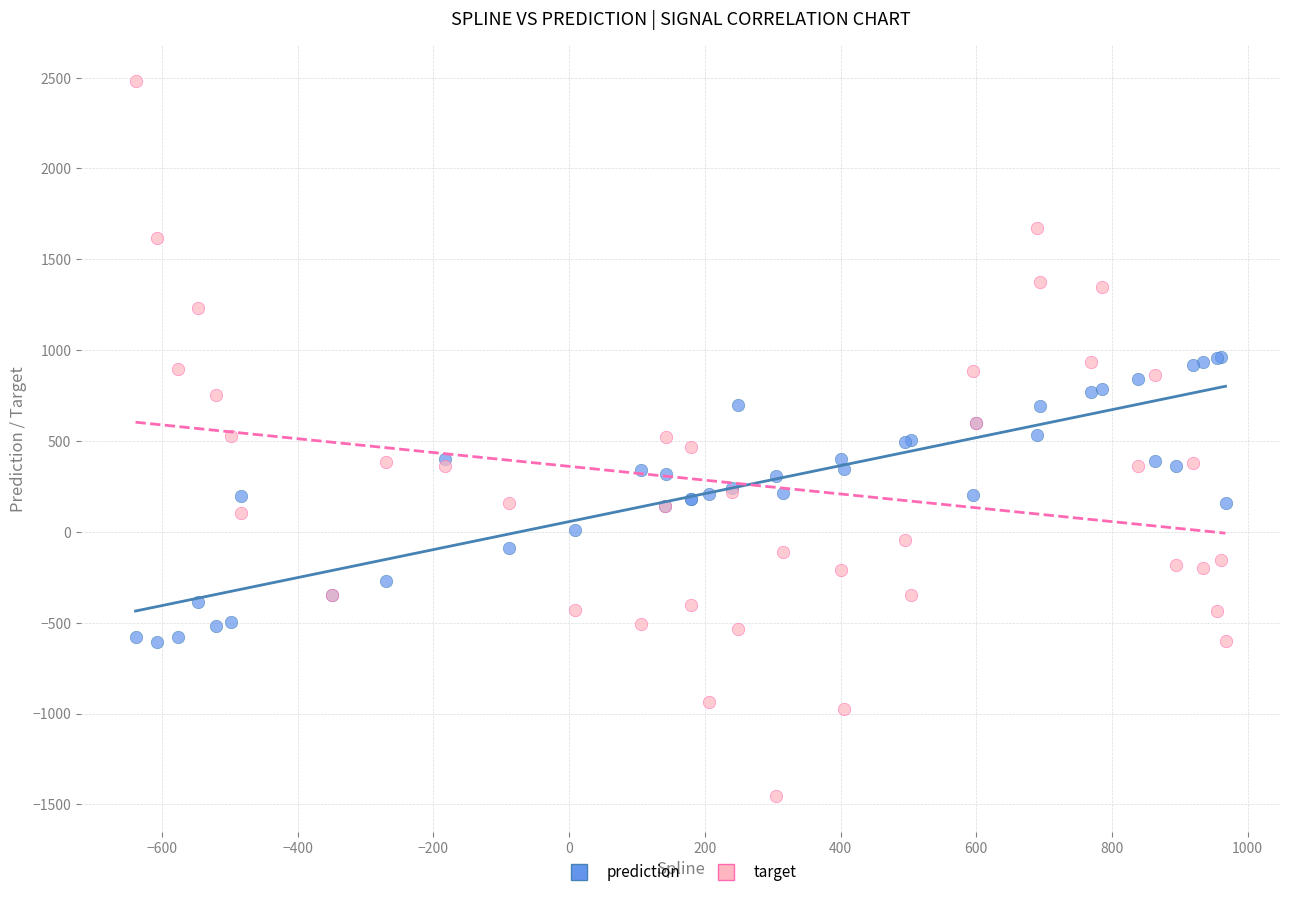

What are all the series names shown in the legend?

prediction, target